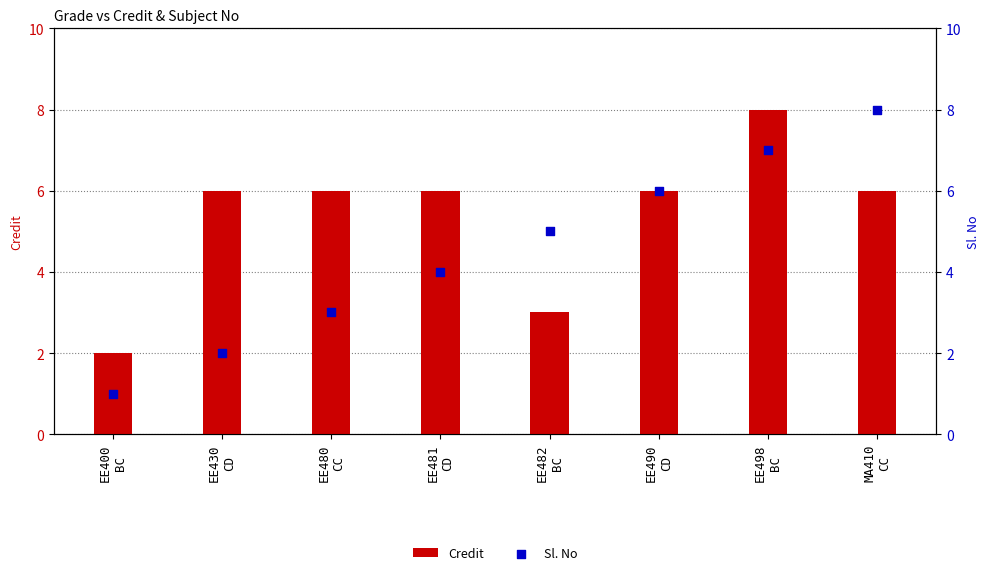

What are all the series names shown in the legend?

Credit, Sl. No